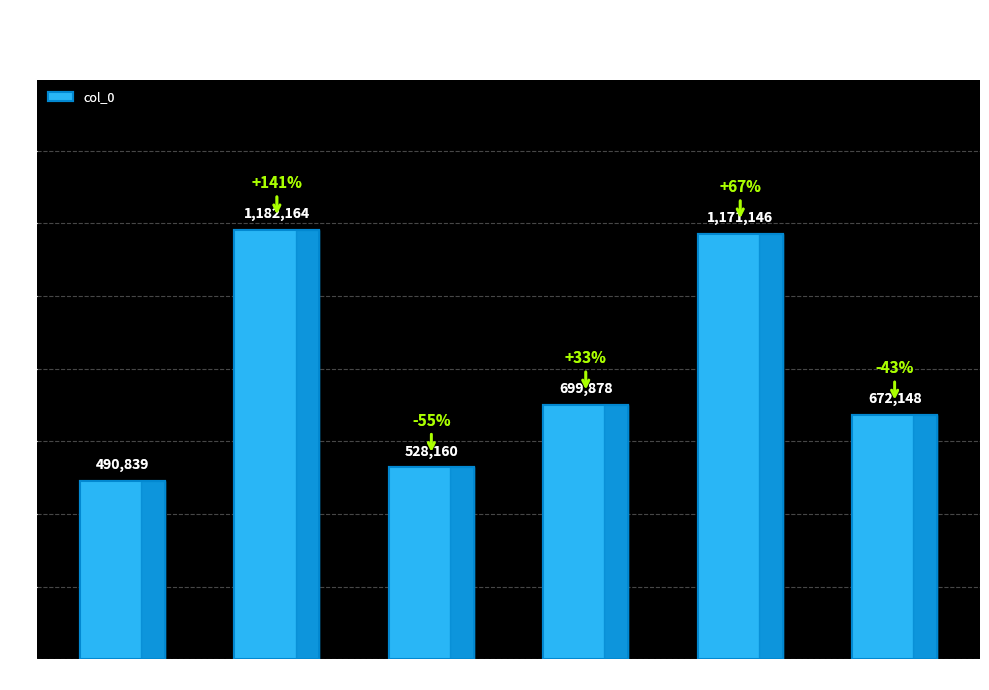

What is the label of the 3rd bar from the left?

自滇蜀归